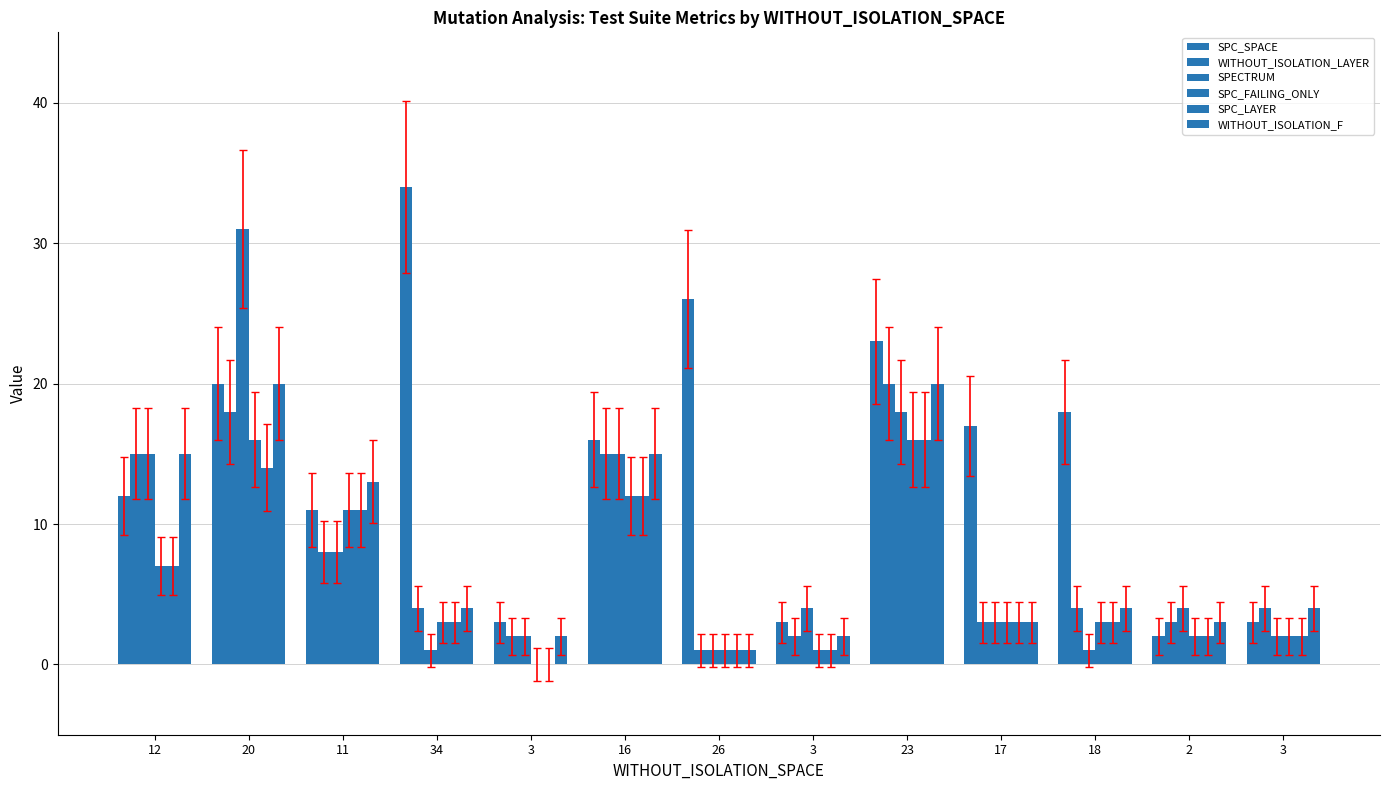

Reading left to right, what are all the values shown in this chart?

SPC_SPACE: 12=12	20=20	11=11	34=34	3=3	16=16	26=26	3=3	23=23	17=17	18=18	2=2	3=3
WITHOUT_ISOLATION_LAYER: 12=15	20=18	11=8	34=4	3=2	16=15	26=1	3=2	23=20	17=3	18=4	2=3	3=4
SPECTRUM: 12=15	20=31	11=8	34=1	3=2	16=15	26=1	3=4	23=18	17=3	18=1	2=4	3=2
SPC_FAILING_ONLY: 12=7	20=16	11=11	34=3	3=0	16=12	26=1	3=1	23=16	17=3	18=3	2=2	3=2
SPC_LAYER: 12=7	20=14	11=11	34=3	3=0	16=12	26=1	3=1	23=16	17=3	18=3	2=2	3=2
WITHOUT_ISOLATION_F: 12=15	20=20	11=13	34=4	3=2	16=15	26=1	3=2	23=20	17=3	18=4	2=3	3=4